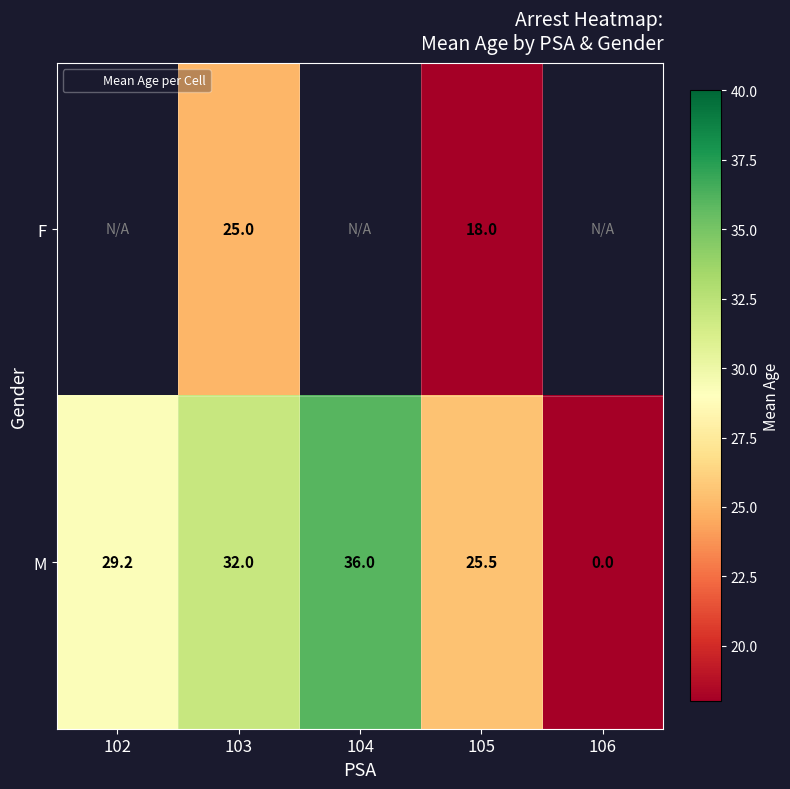

True or false: F has a value of 39.2 at 103.

False